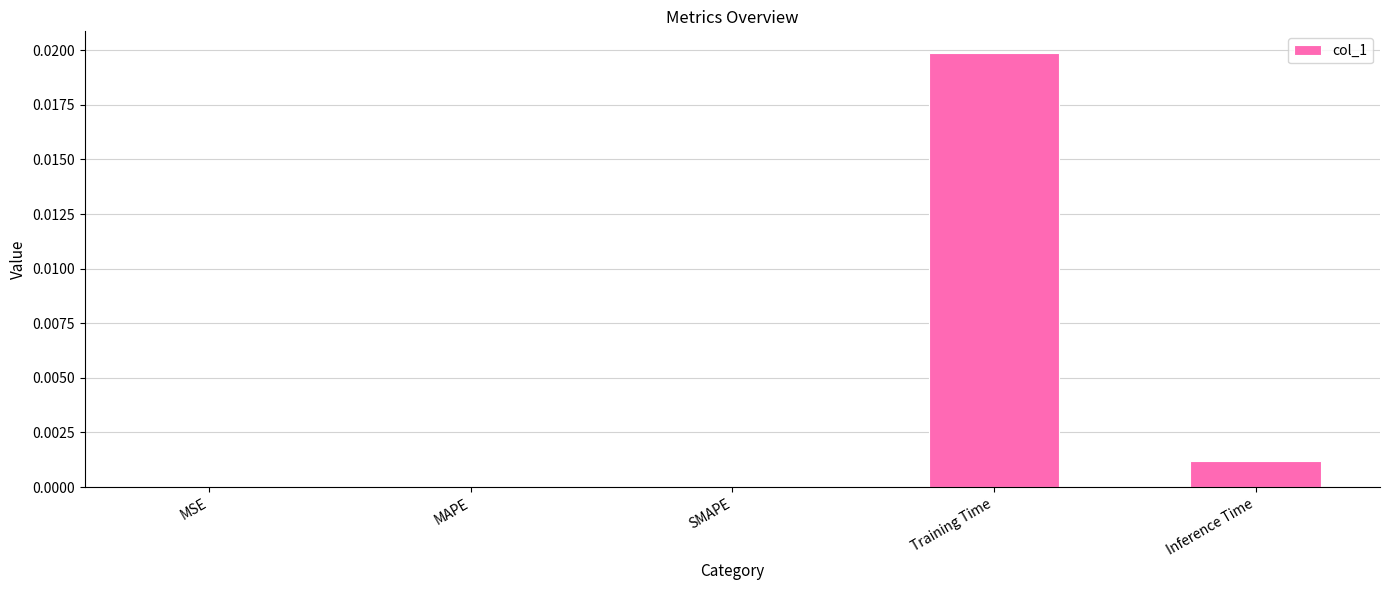

At which category does the chart reach its peak across all series?

Training Time